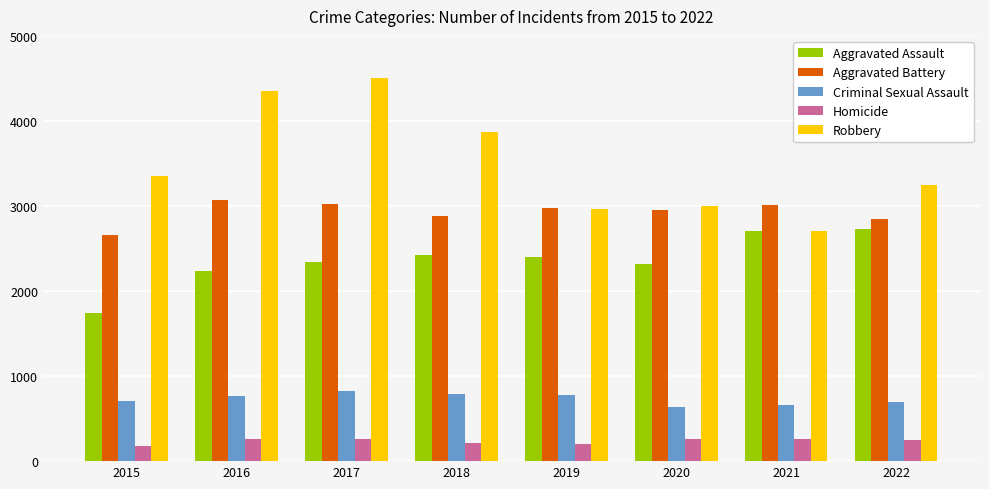

How many values in the Aggravated Assault series are below 2398?

4